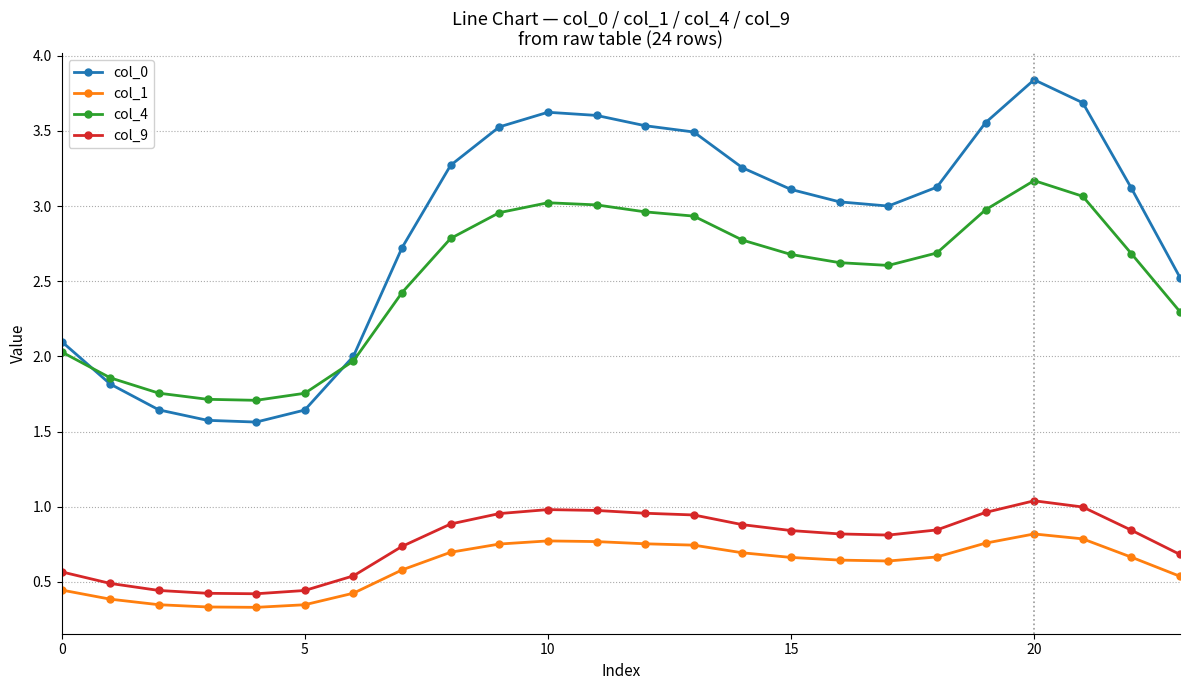

Which series has the largest total across all categories?

col_0